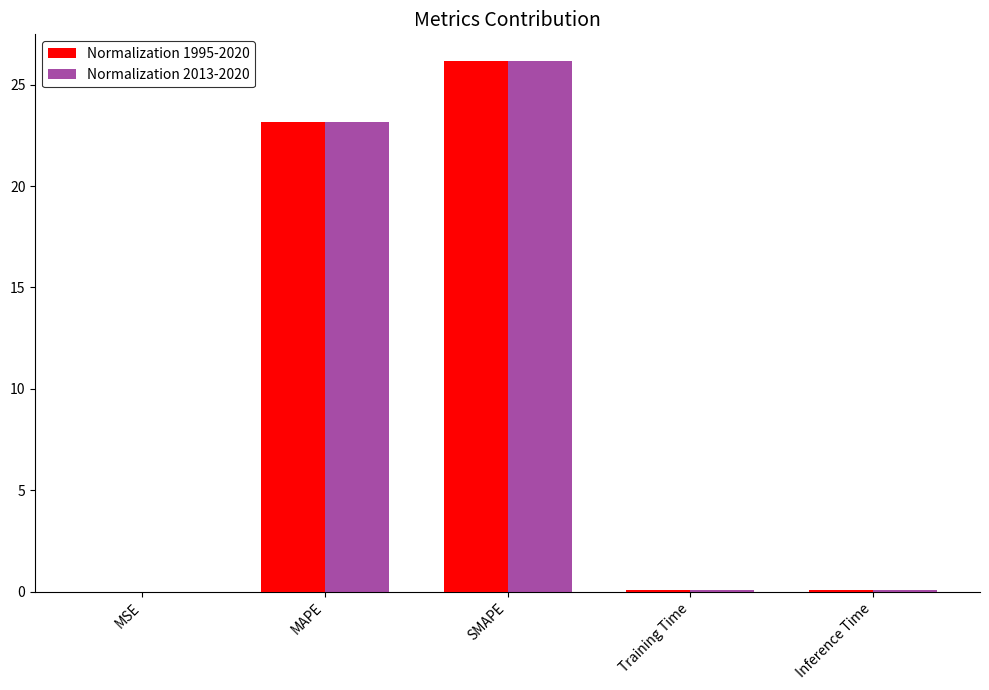

Which label corresponds to the largest value in the chart?

SMAPE